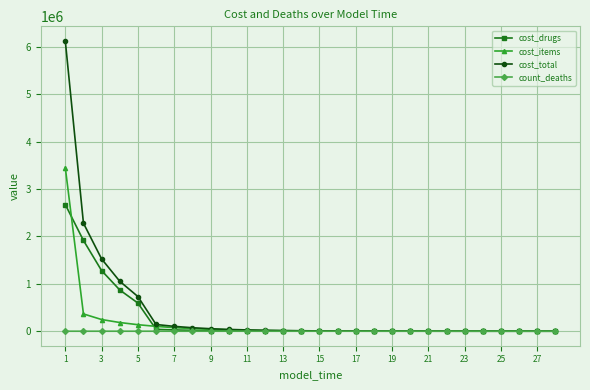

At how many categories does at least one series exceed 3044270?

1